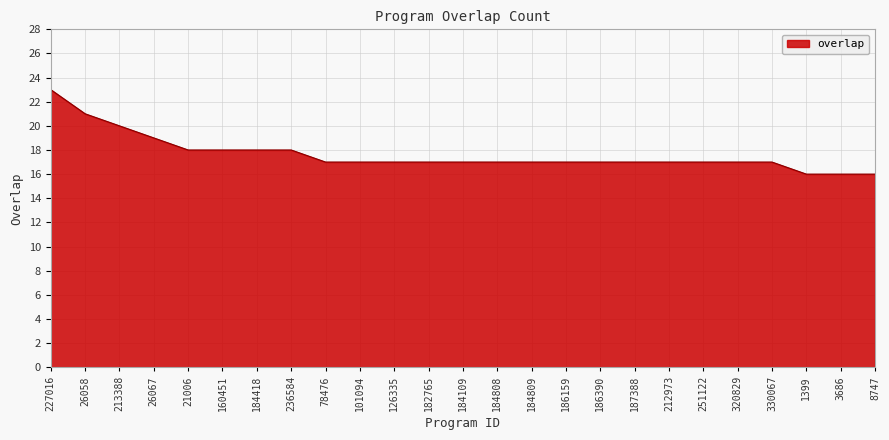

Between 160451 and 251122, which is larger?

160451